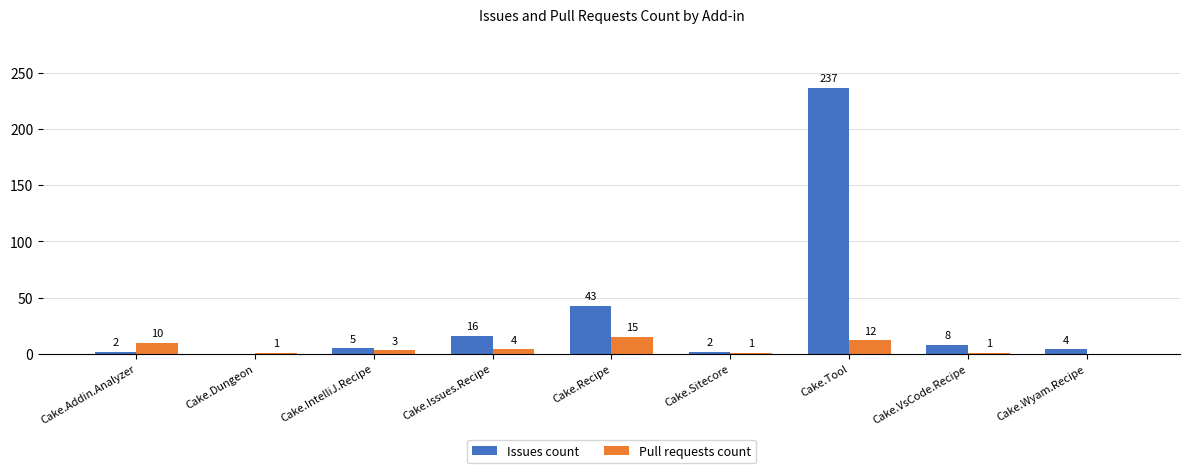

The Issues count series shows 237 at Cake.Tool. True or false?

True